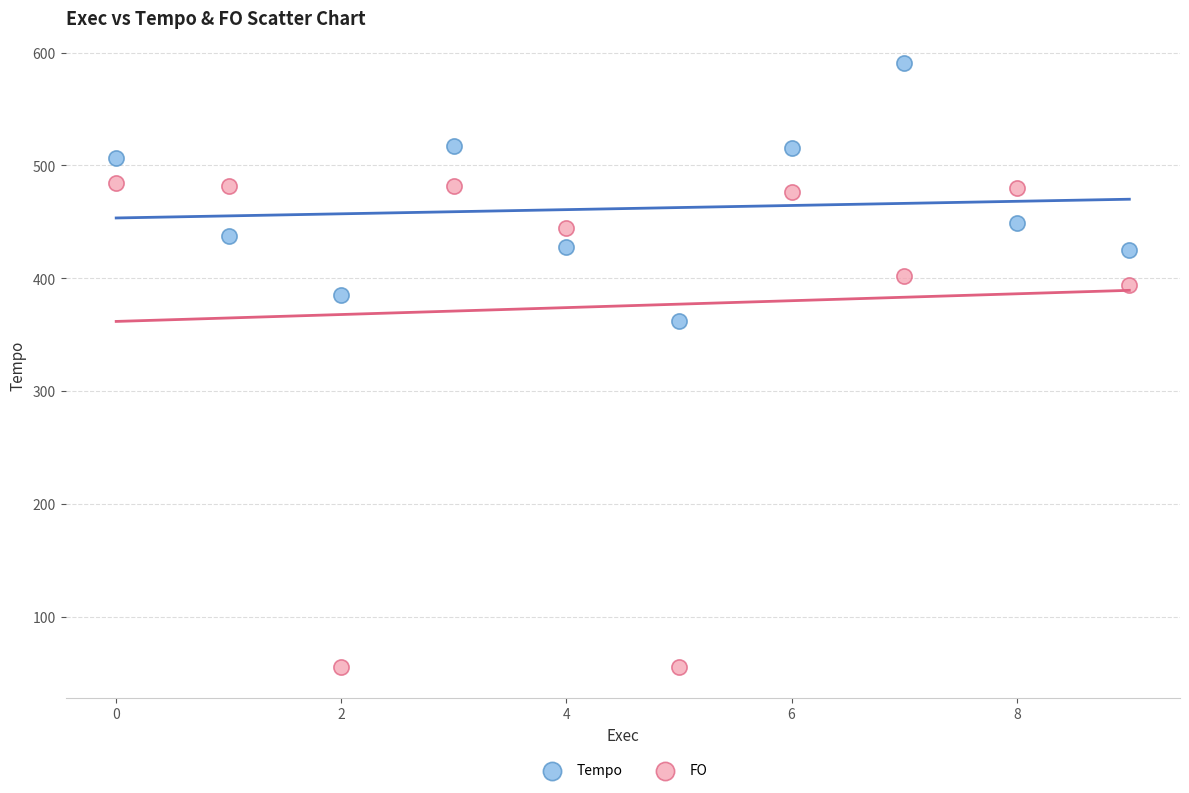

Which series reaches the minimum Y coordinate?

FO